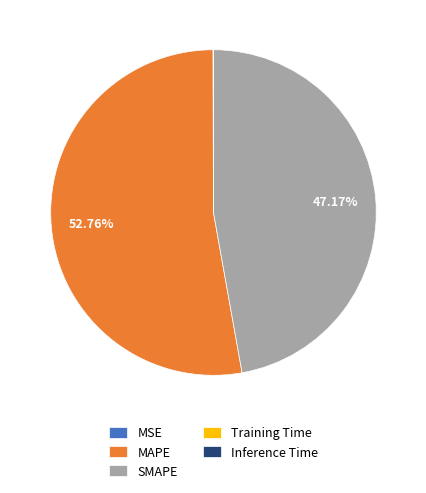

What is the largest slice in the pie chart?

MAPE